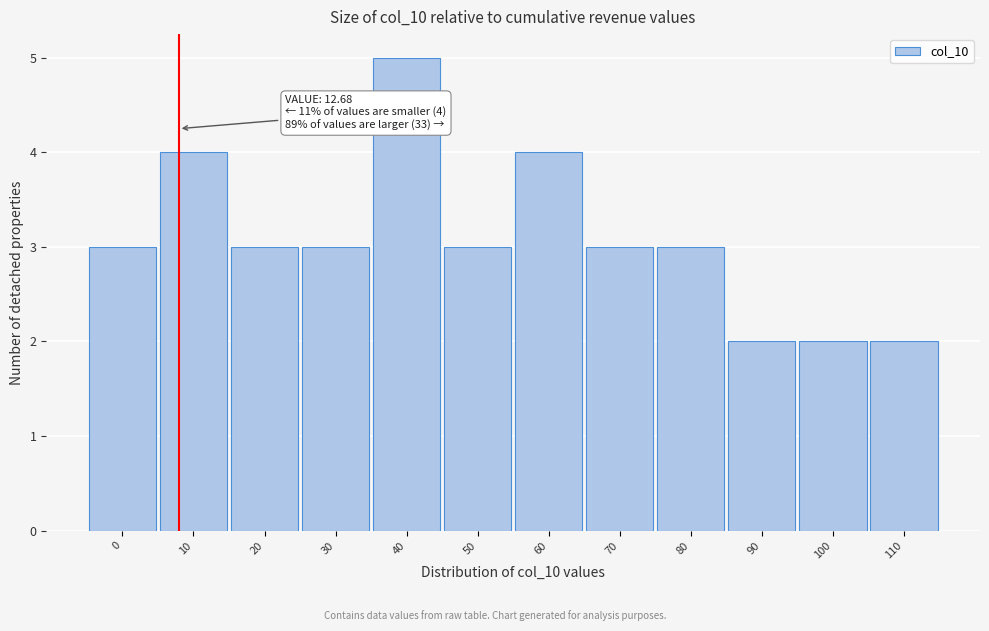

Reading right to left, what are all the values shown in this chart?

2	2	2	3	3	4	3	5	3	3	4	3